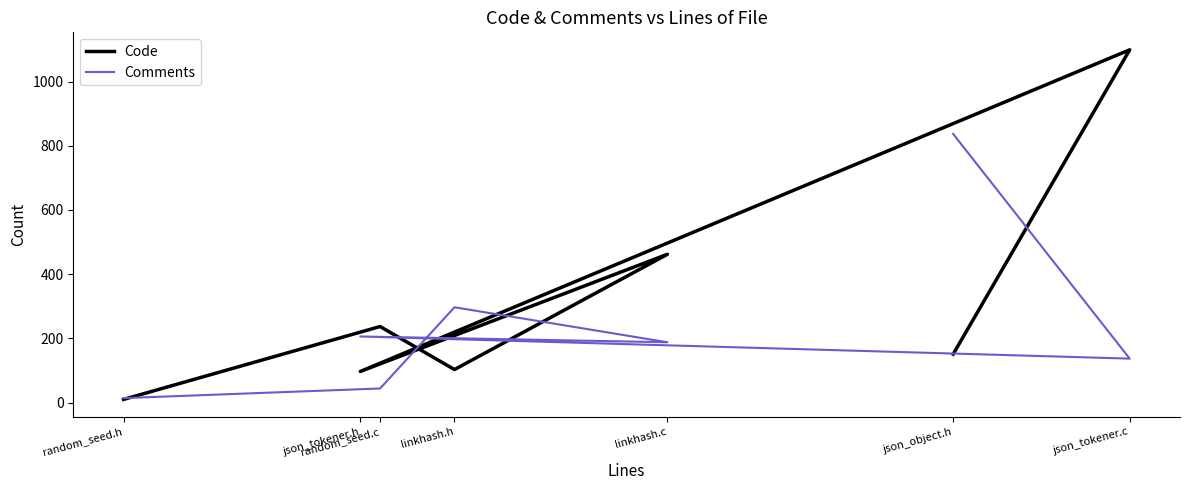

Between which two adjacent categories do Code and Comments first intersect?

random_seed.h and random_seed.c